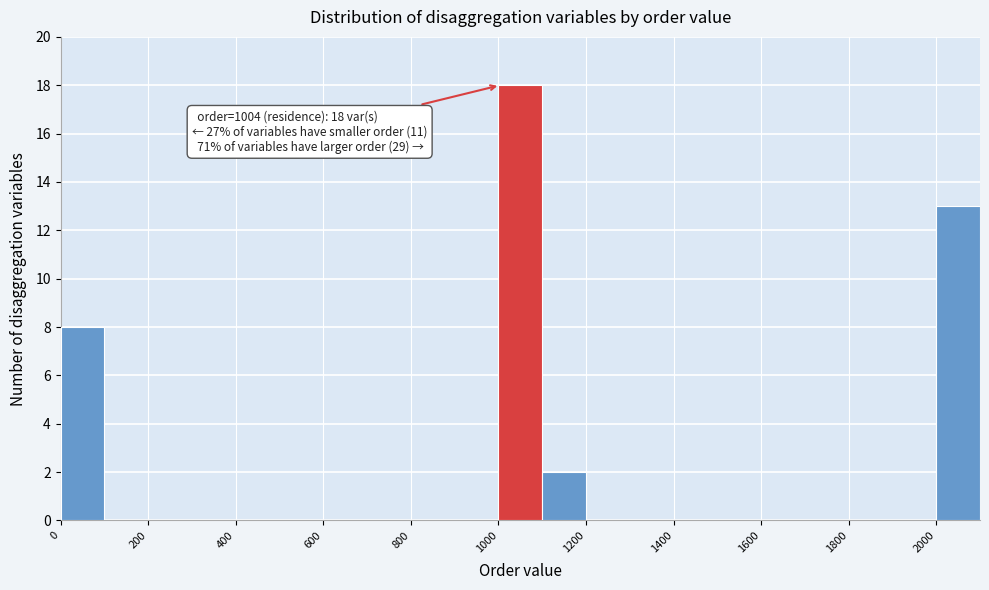

Over which range of the x-axis is the bar tallest?

1000 to 1100